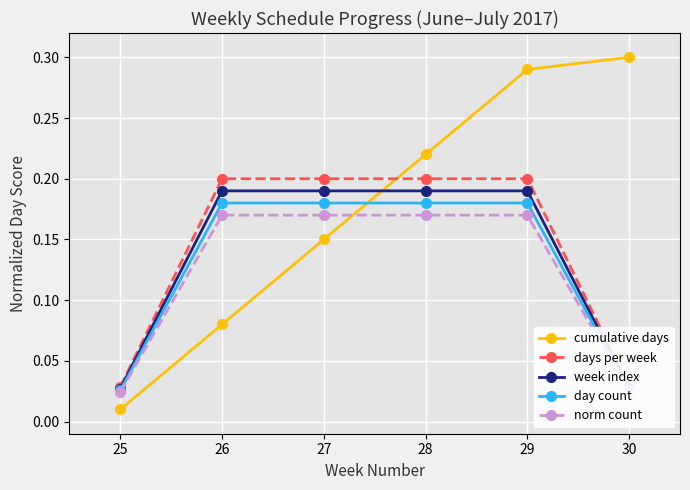

At 29, list the series in order from smallest to largest.

norm count, day count, week index, days per week, cumulative days